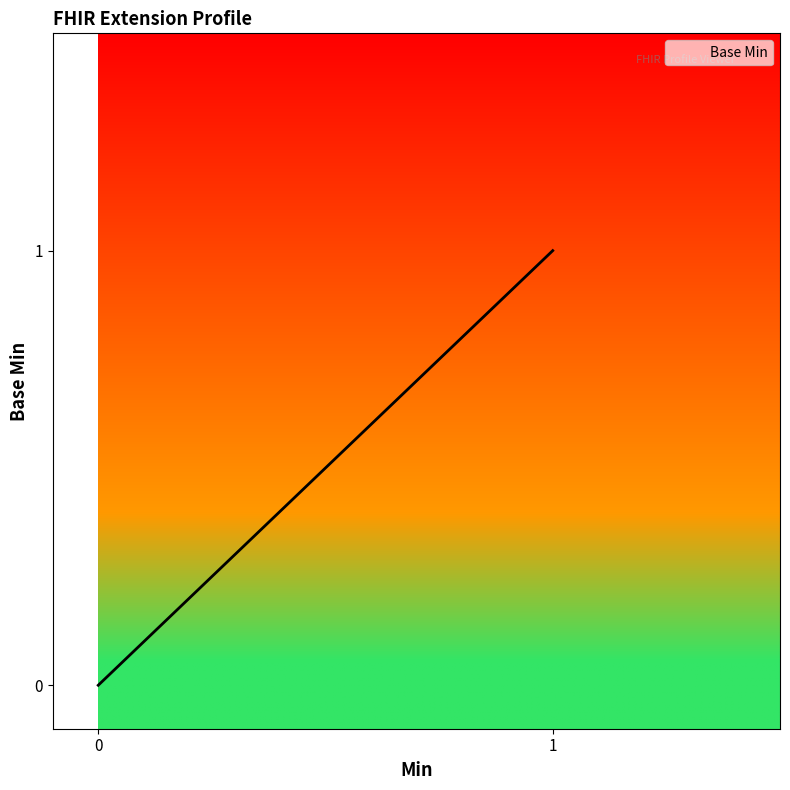

How many lines are shown in the chart?

1